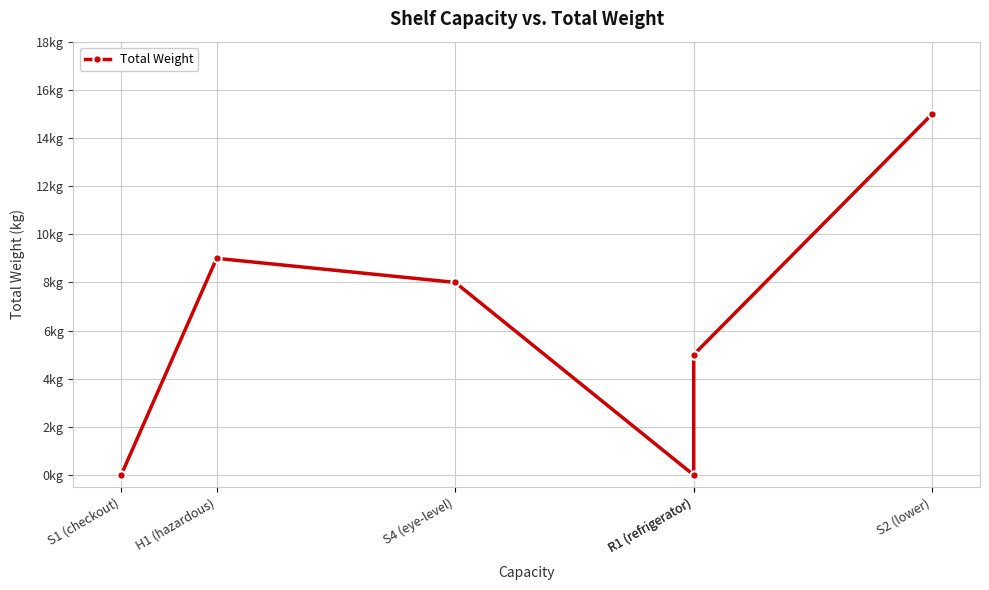

Is this an area chart (filled region under the line)?

No